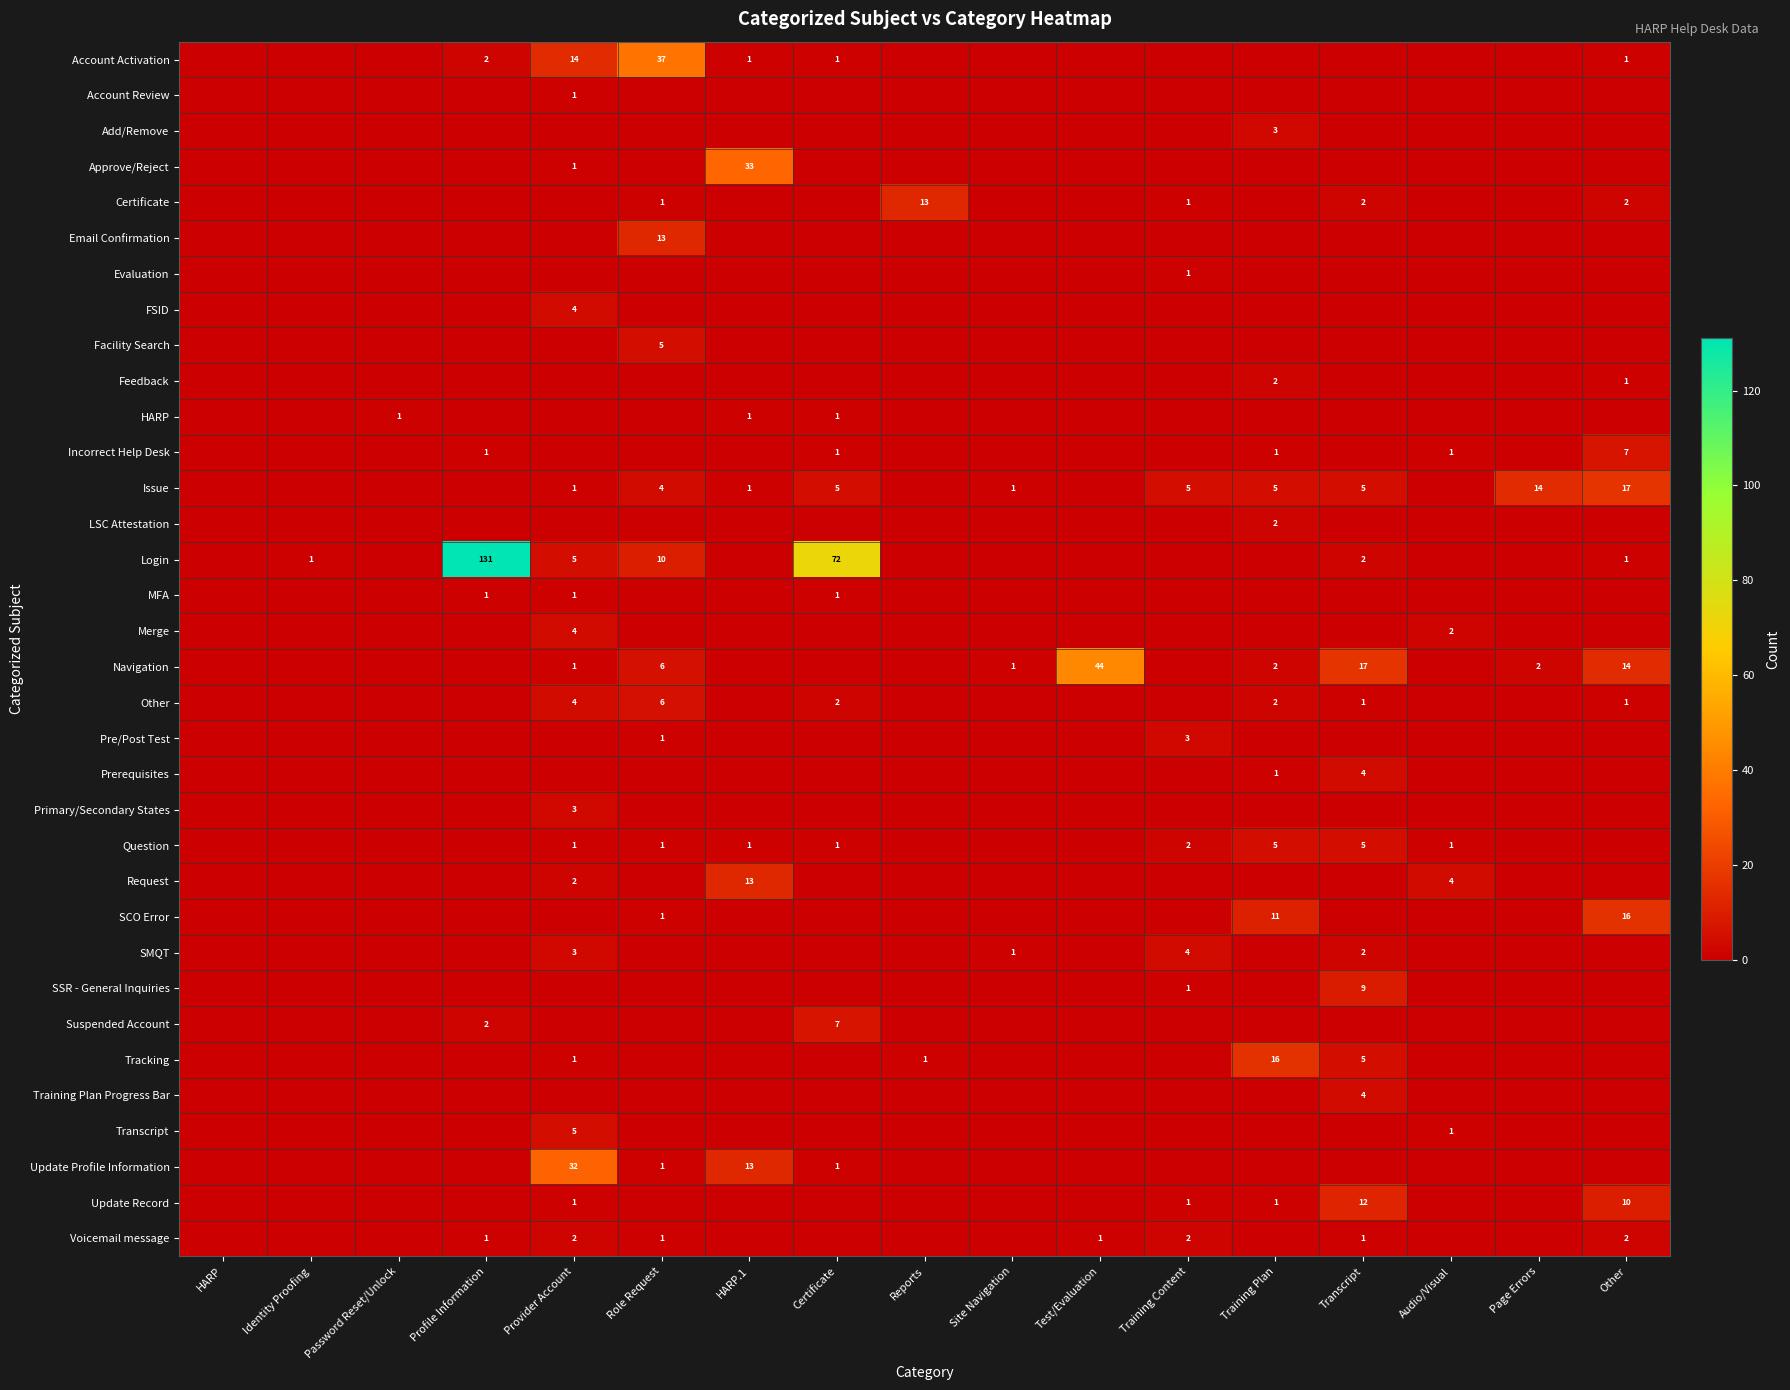

What is the difference between the maximum and minimum values in the SCO Error series?

16